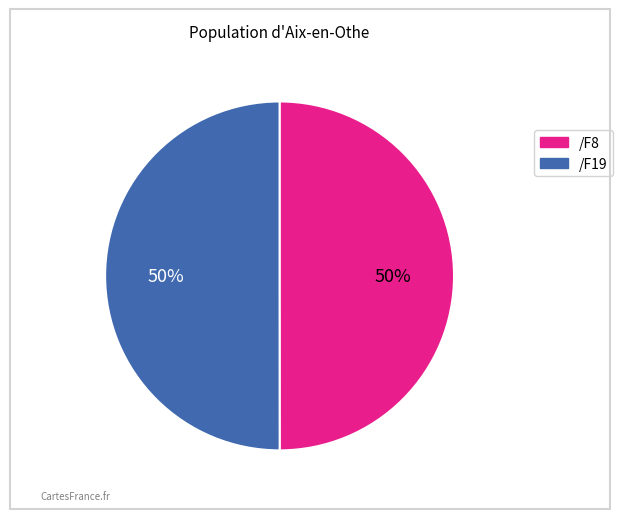

Is the sum of /F8 and /F19 greater than half?

Yes